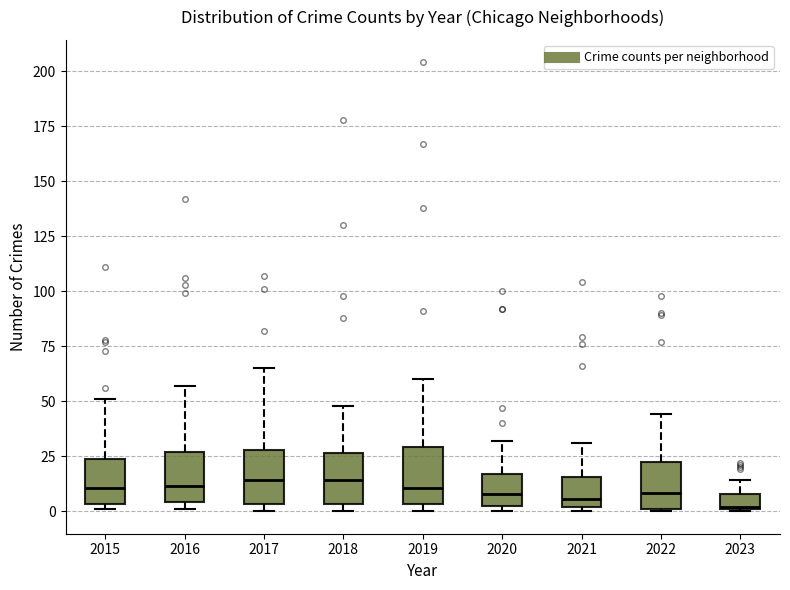

Where is the upper edge of the box at x = 2018 on the y-axis? The values are not printed on the chart, so give them approximately, as read against the axis.

25